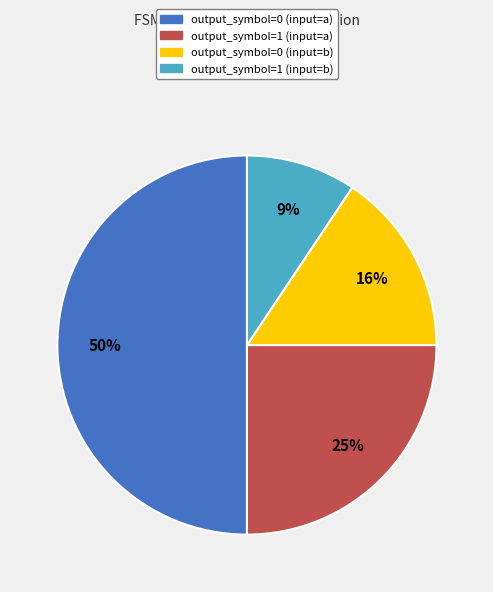

To the nearest percent, what is the difference between the largest and smallest slice percentages?

41%